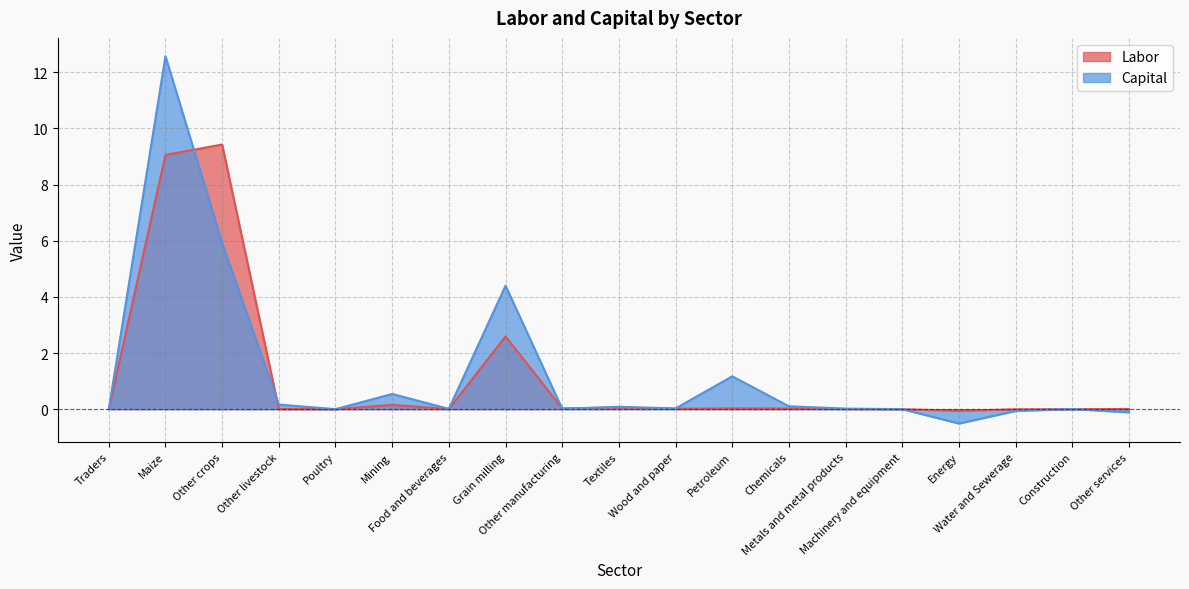

List the labels in order of Capital value, smallest first.

Energy, Other services, Water and Sewerage, Machinery and equipment, Poultry, Traders, Construction, Food and beverages, Other manufacturing, Metals and metal products, Wood and paper, Textiles, Chemicals, Other livestock, Mining, Petroleum, Grain milling, Other crops, Maize